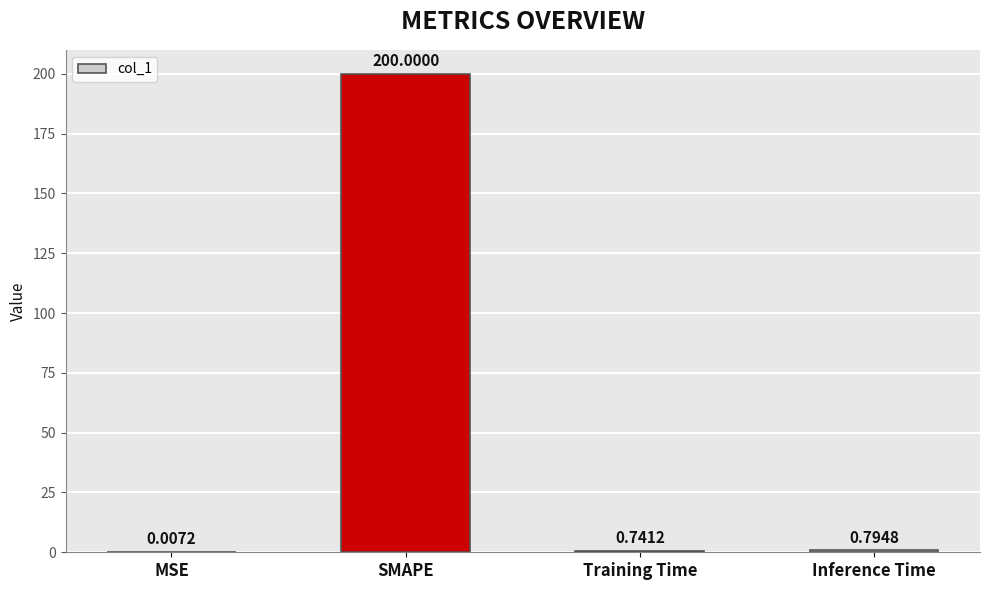

At which label is the value closest to 100?

Inference Time